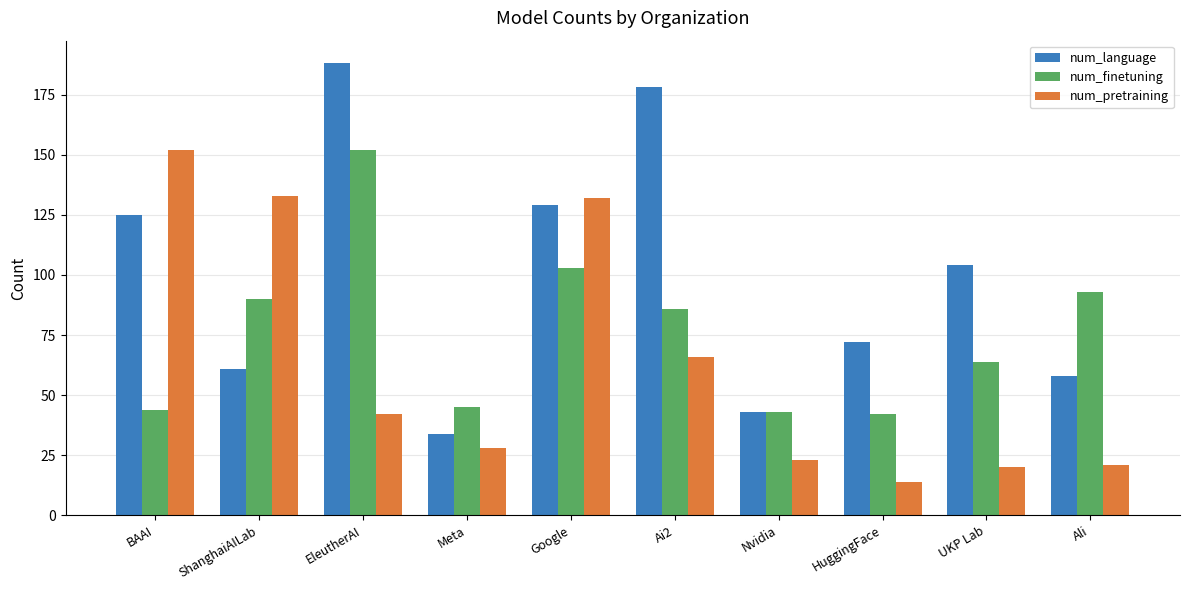

Does the chart contain stacked bars?

No